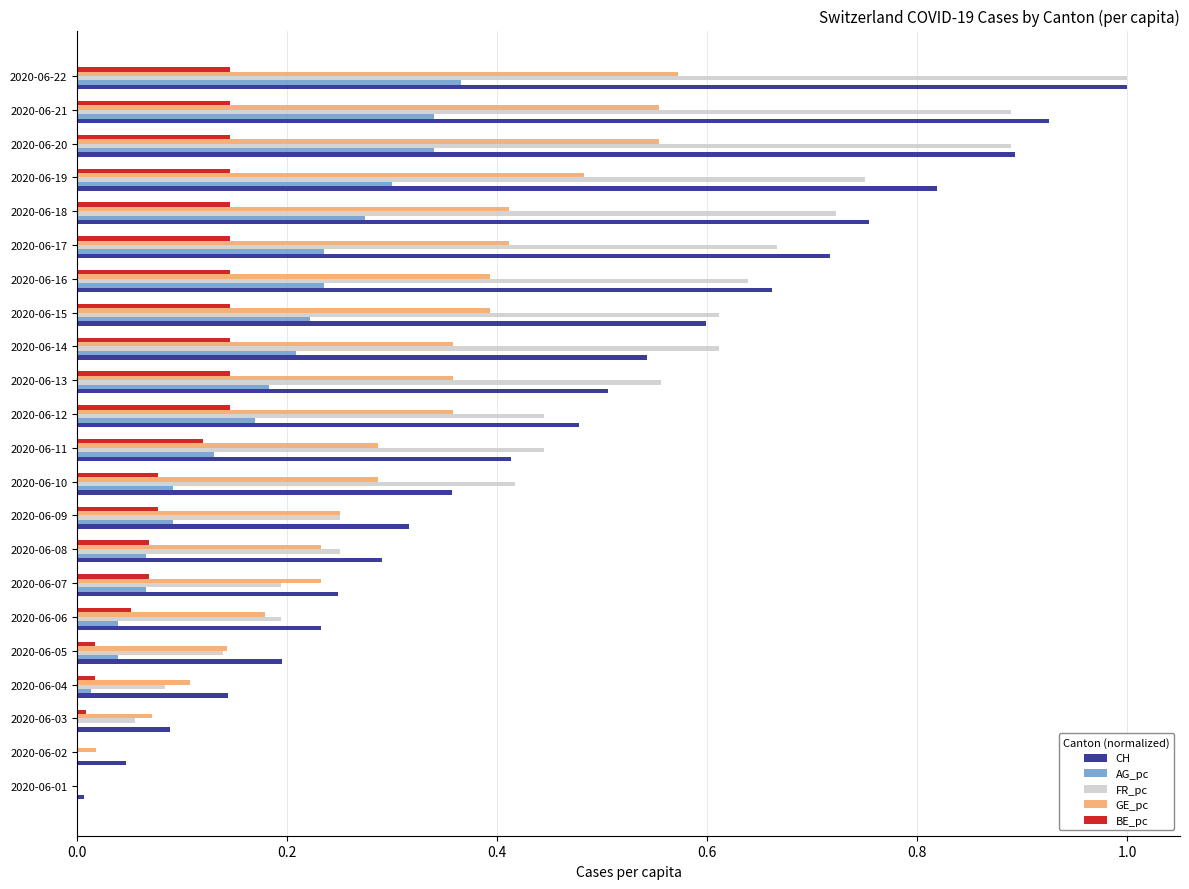

What is the sum of all CH values?

10.2